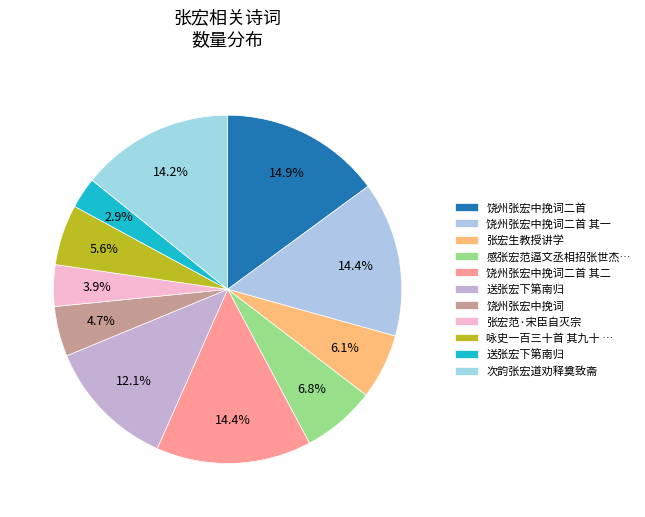

How many slices are in this pie chart?

11